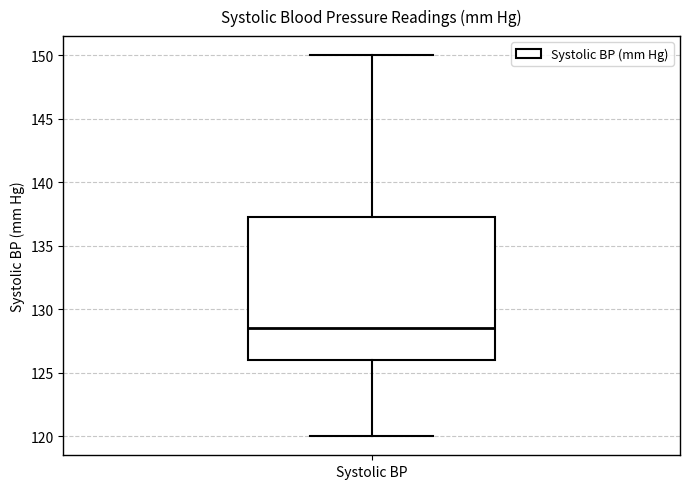

Transcribe this box plot: give where the median line is, the range the box spans, and where the two whiskers end, as read against the y-axis. The values are not printed on the chart, so give them approximately, as read against the axis.

median 128.5, box 126.0 to 137.5, whiskers 120.0 to 150.0